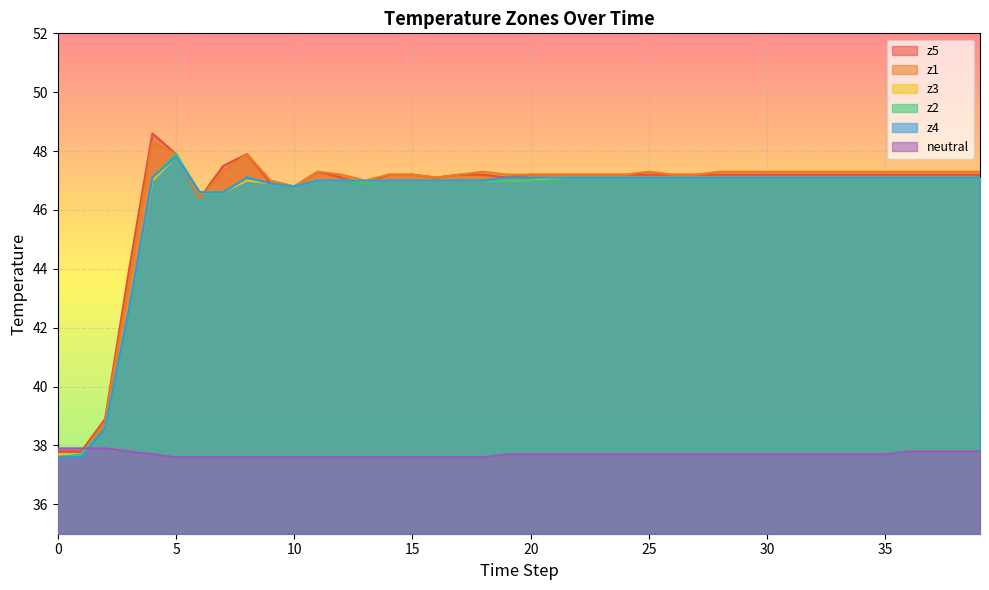

What value does the z3 series have at 16?

47.0